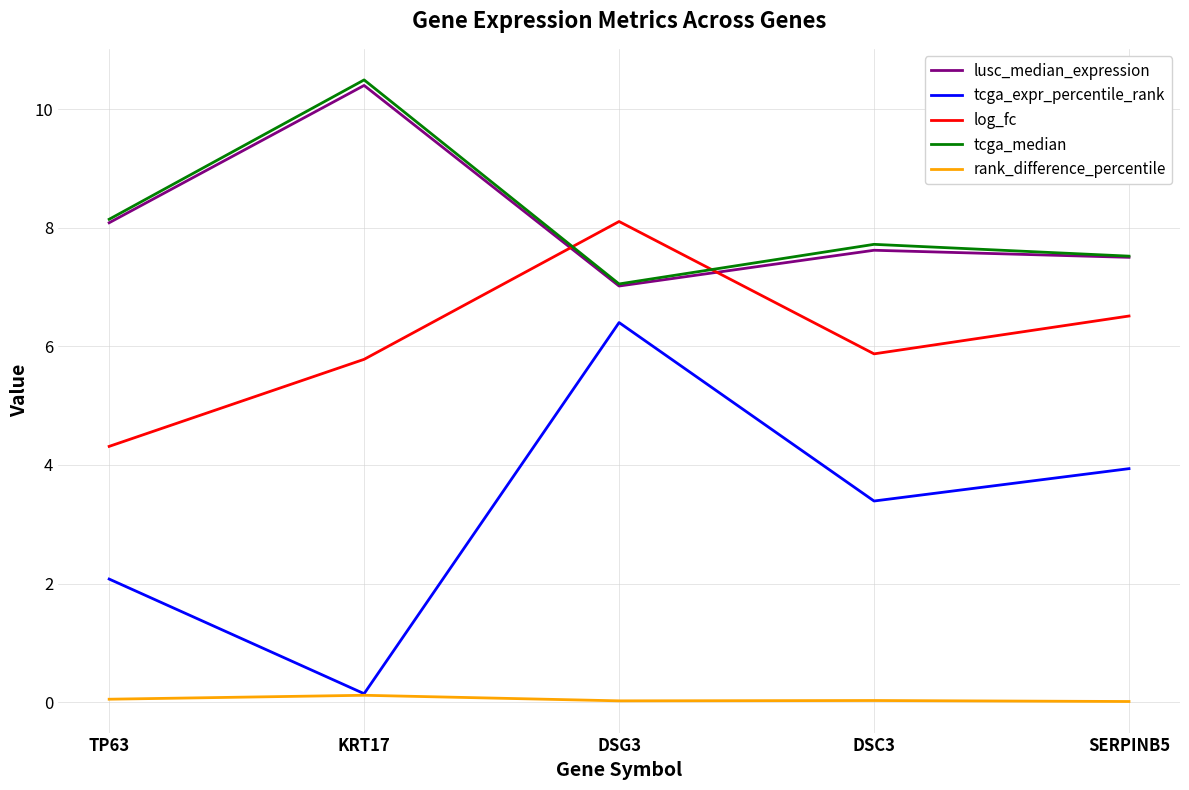

Is the value of log_fc at DSC3 greater than the value of lusc_median_expression at KRT17?

No